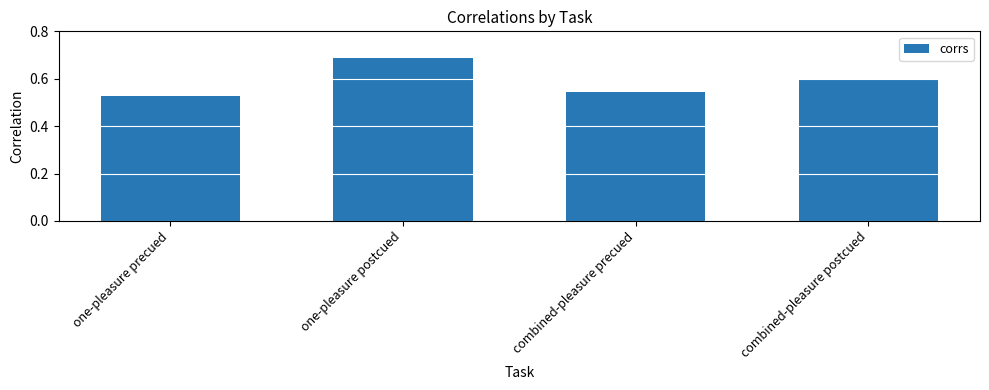

List the labels in order of value, smallest first.

one-pleasure precued, combined-pleasure precued, combined-pleasure postcued, one-pleasure postcued